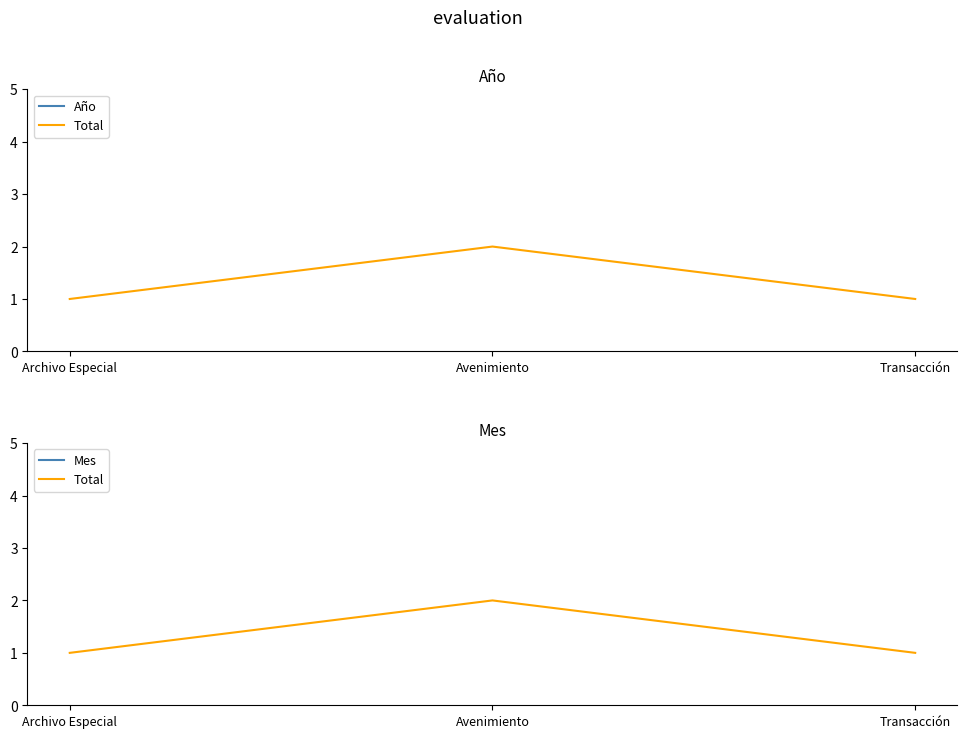

What is the average value of the Total series?

1